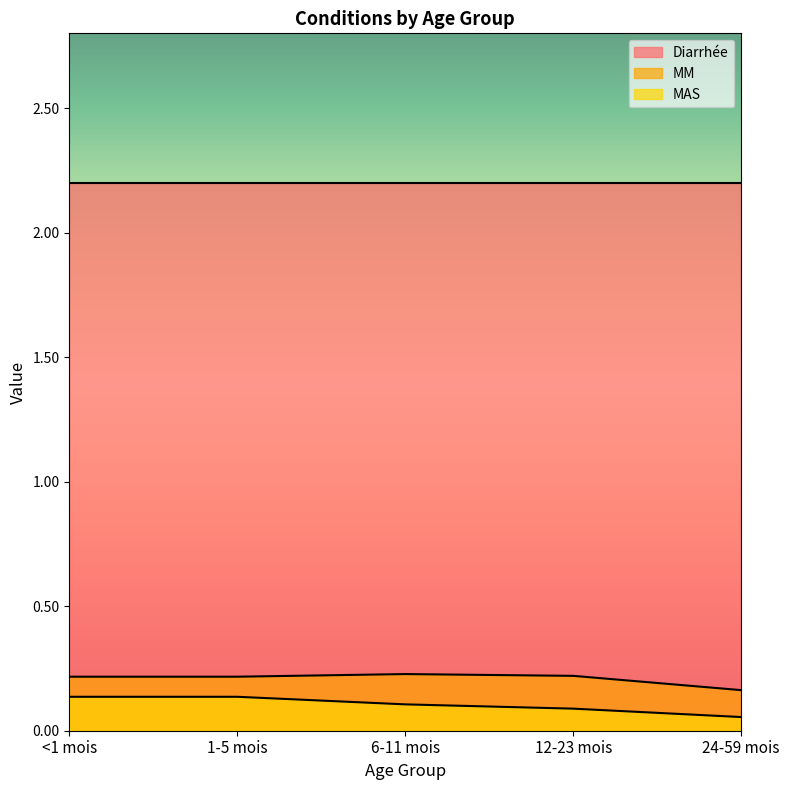

What are all the series names shown in the legend?

Diarrhée, MM, MAS